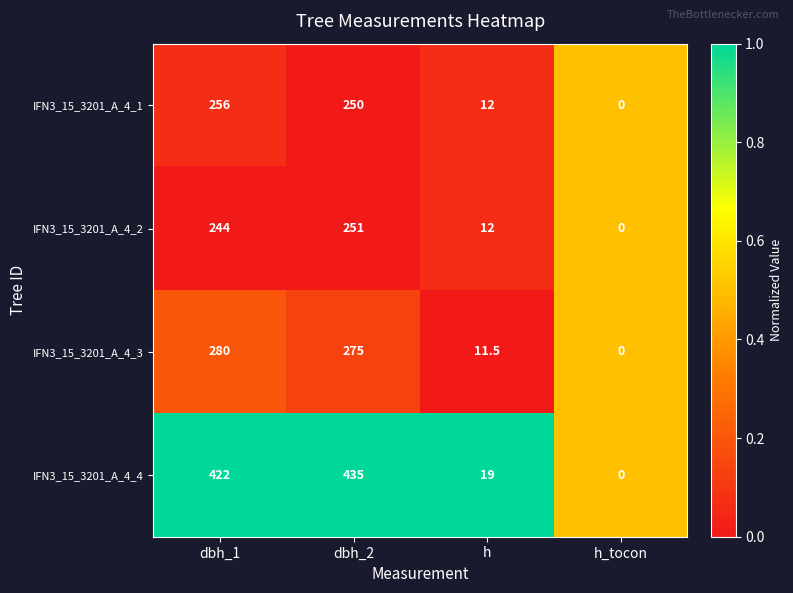

What is the greatest value displayed?

435.0